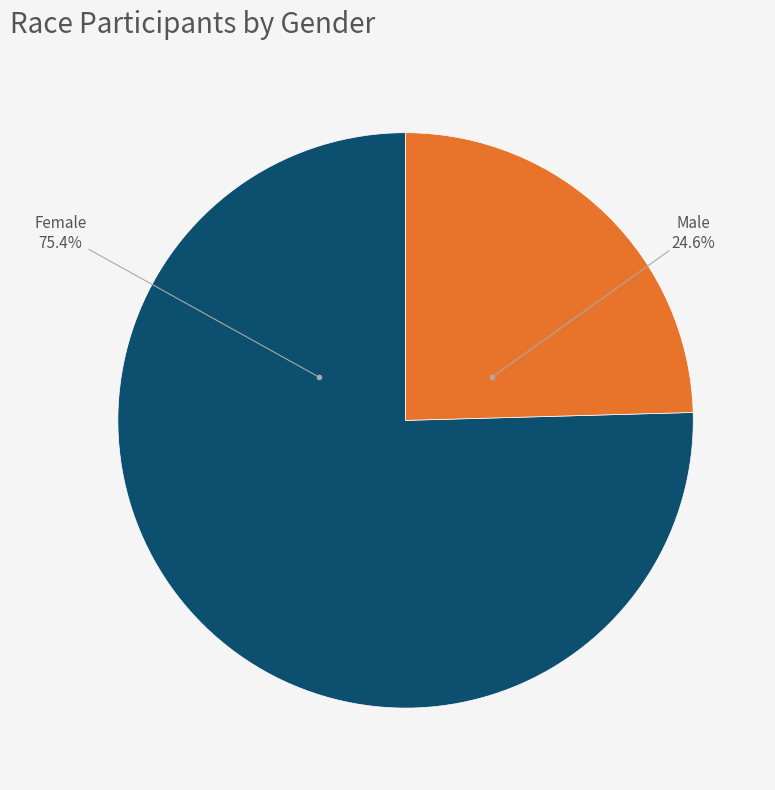

Does Female account for over 50% of the chart?

Yes